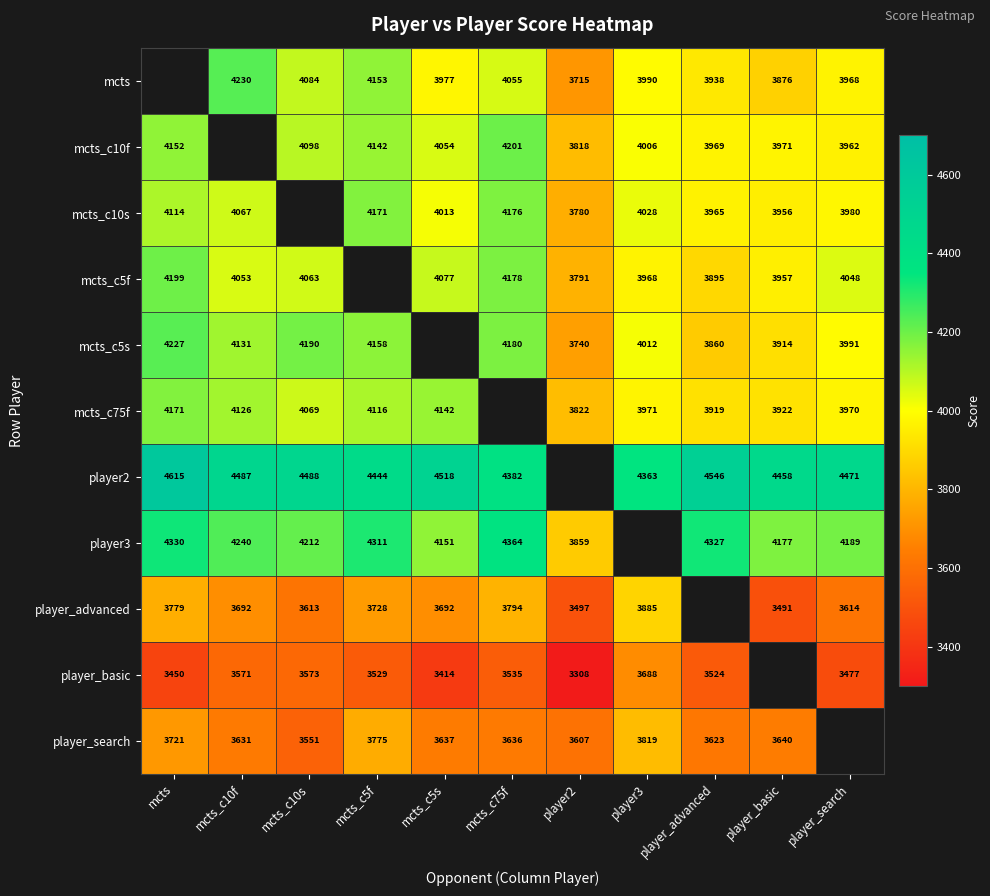

Is it true that mcts_c10s equals 4028 at player3?

True